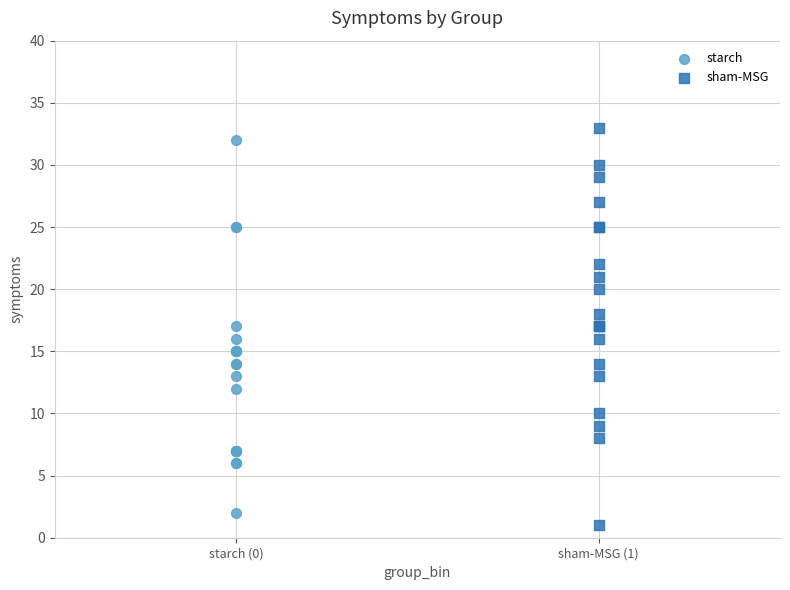

Which series has the largest Y range (max minus min)?

sham-MSG